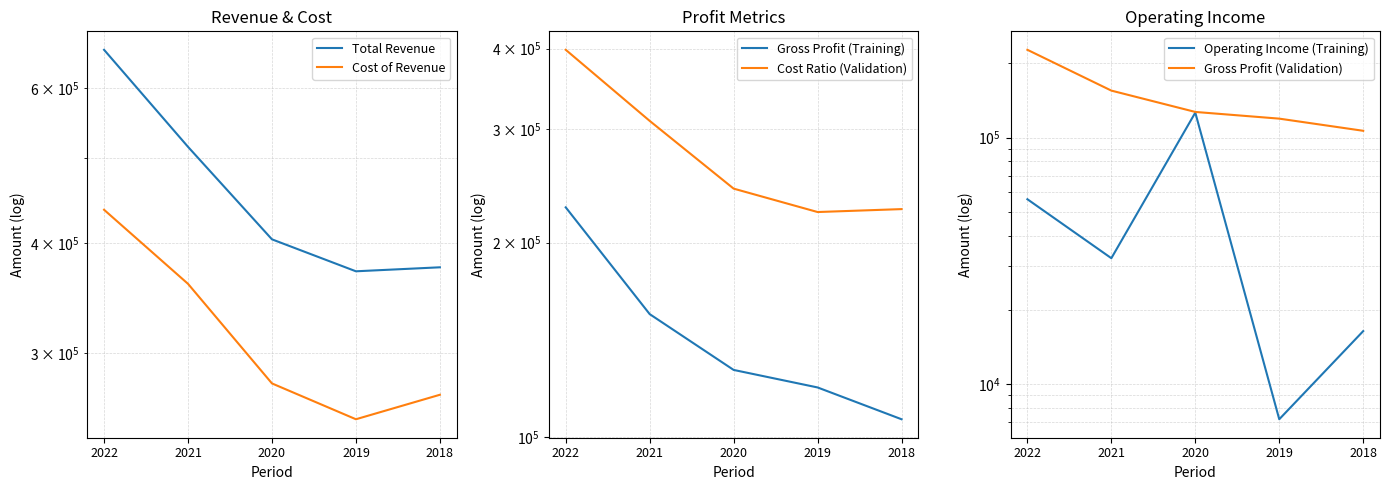

Reading left to right, list all the values displayed in this chart.

Total Revenue: 2022=663600	2021=514900	2020=404300	2019=371900	2018=375800
Cost of Revenue: 2022=436800	2021=359900	2020=277400	2019=252600	2018=269300
Gross Profit (Training): 2022=226900	2021=155000	2020=127000	2019=119300	2018=106500
Cost Ratio (Validation): 2022=398160	2021=308940	2020=242580	2019=223140	2018=225480
Operating Income (Training): 2022=56200	2021=32400	2020=126200	2019=7200	2018=16400
Gross Profit (Validation): 2022=226900	2021=155000	2020=127000	2019=119300	2018=106500